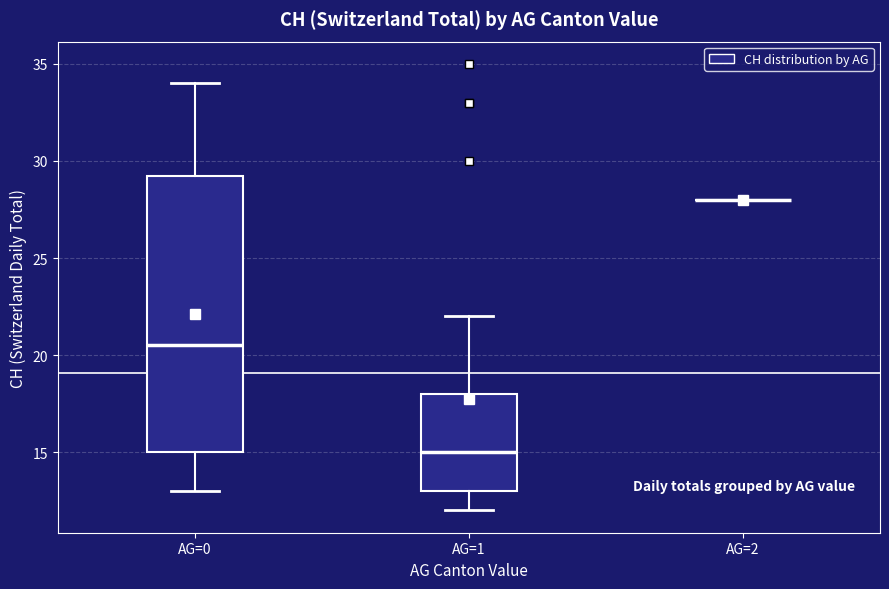

Where is the upper edge of the box for AG=1 on the y-axis? The values are not printed on the chart, so give them approximately, as read against the axis.

18.0